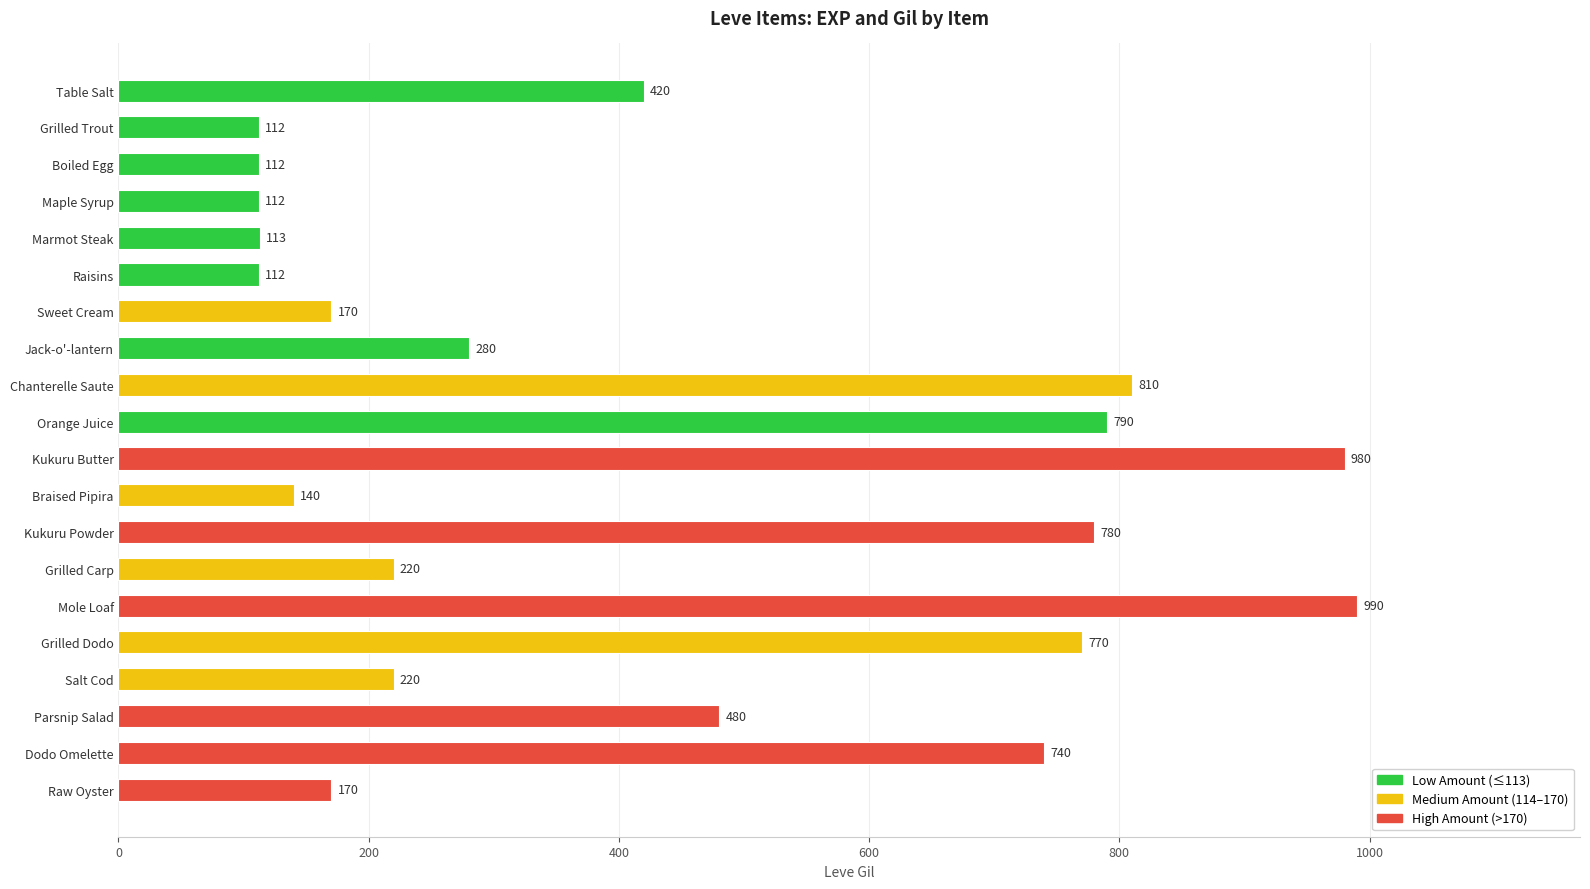

How many data points are less than 280?

10